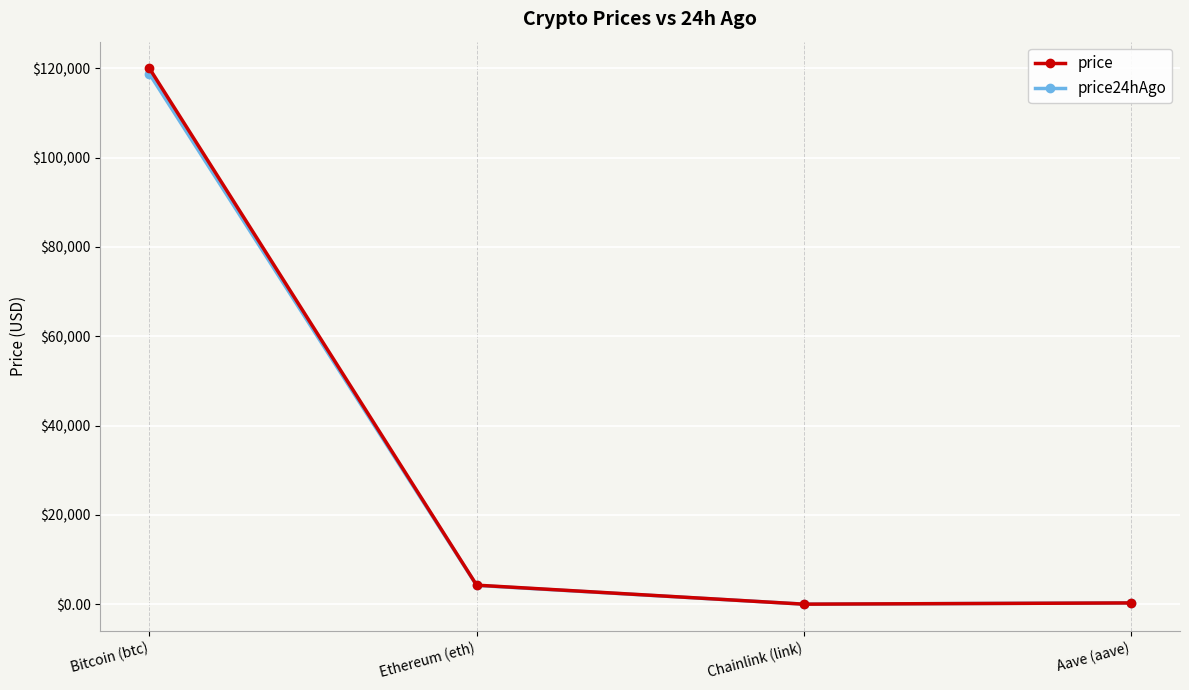

What is the sum of all price values?

124574.2